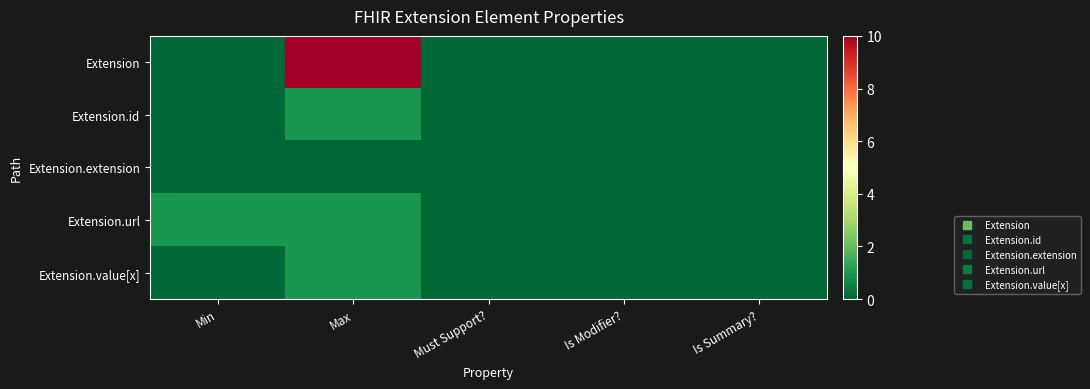

At how many categories does at least one series exceed 9?

1